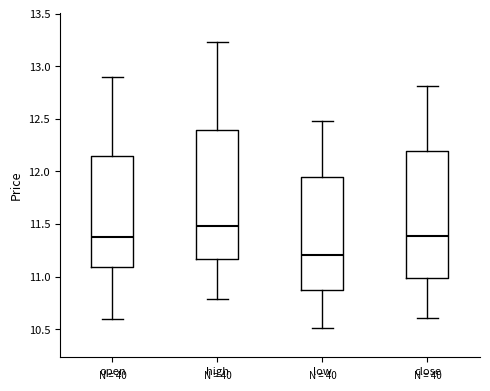

Reading left to right, read every box against the y-axis: the position of its median line, the range the box covers, and the ends of its whiskers. The values are not printed on the chart, so give them approximately, as read against the axis.

open: median 11.40, box 11.10 to 12.15, whiskers 10.60 to 12.90
high: median 11.50, box 11.15 to 12.40, whiskers 10.80 to 13.25
low: median 11.20, box 10.85 to 11.95, whiskers 10.50 to 12.50
close: median 11.40, box 11.00 to 12.20, whiskers 10.60 to 12.80